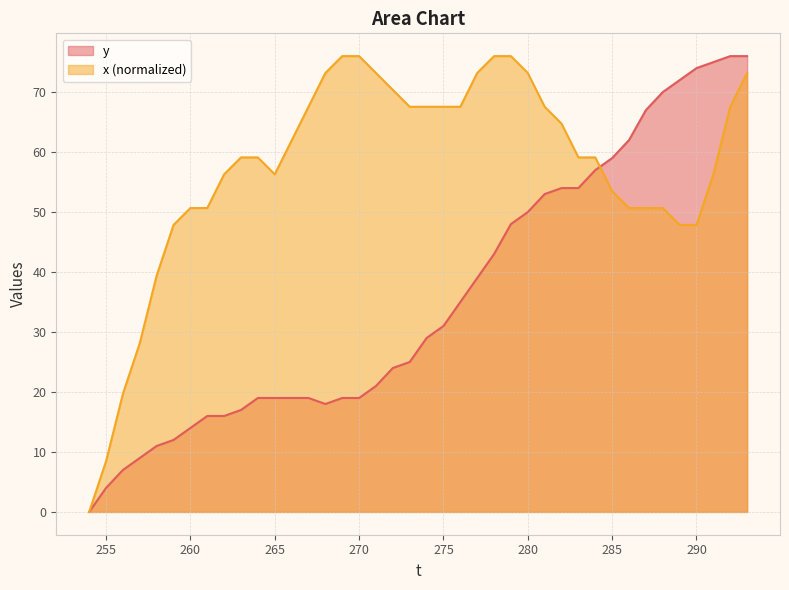

What is the spread (max minus min) of values at 285?

5.5